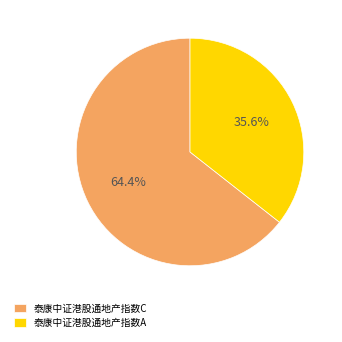

Combined, what portion of the pie is 泰康中证港股通地产指数C and 泰康中证港股通地产指数A?

100.0%